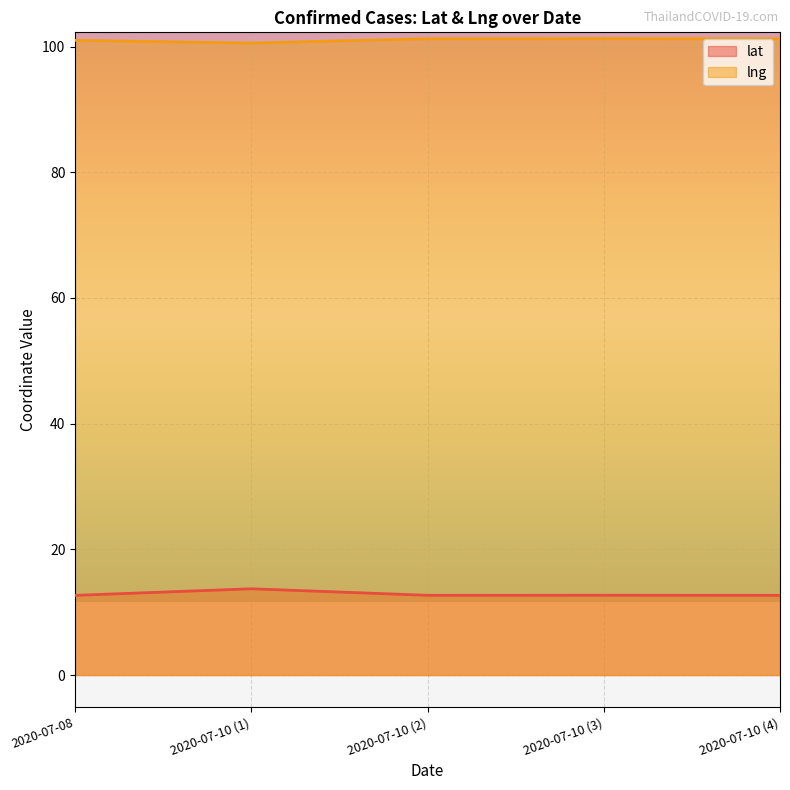

List the labels in order of lng value, smallest first.

2020-07-10 (1), 2020-07-08, 2020-07-10 (2), 2020-07-10 (4), 2020-07-10 (3)